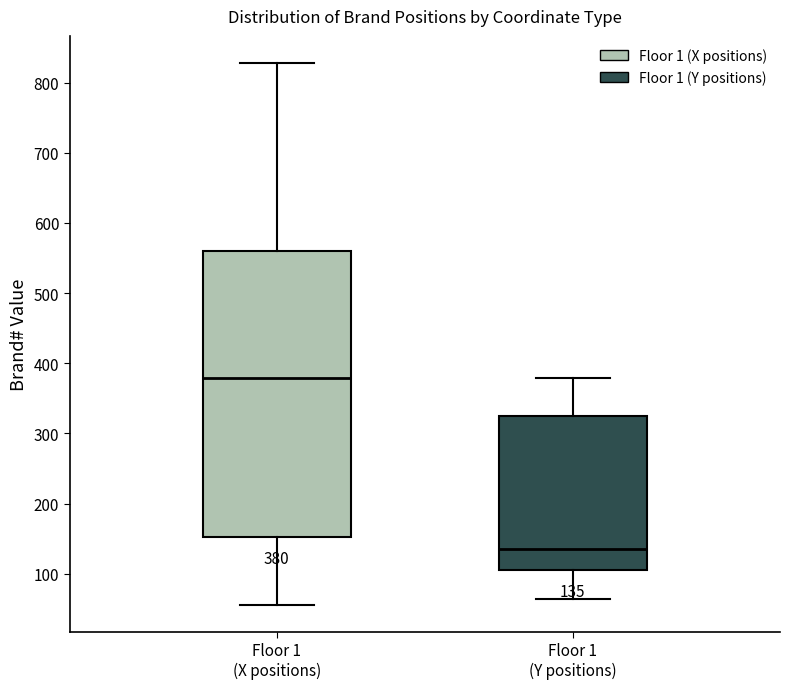

Comparing the boxes themselves (not the whiskers), which one is the tallest?

Floor 1 (X positions)